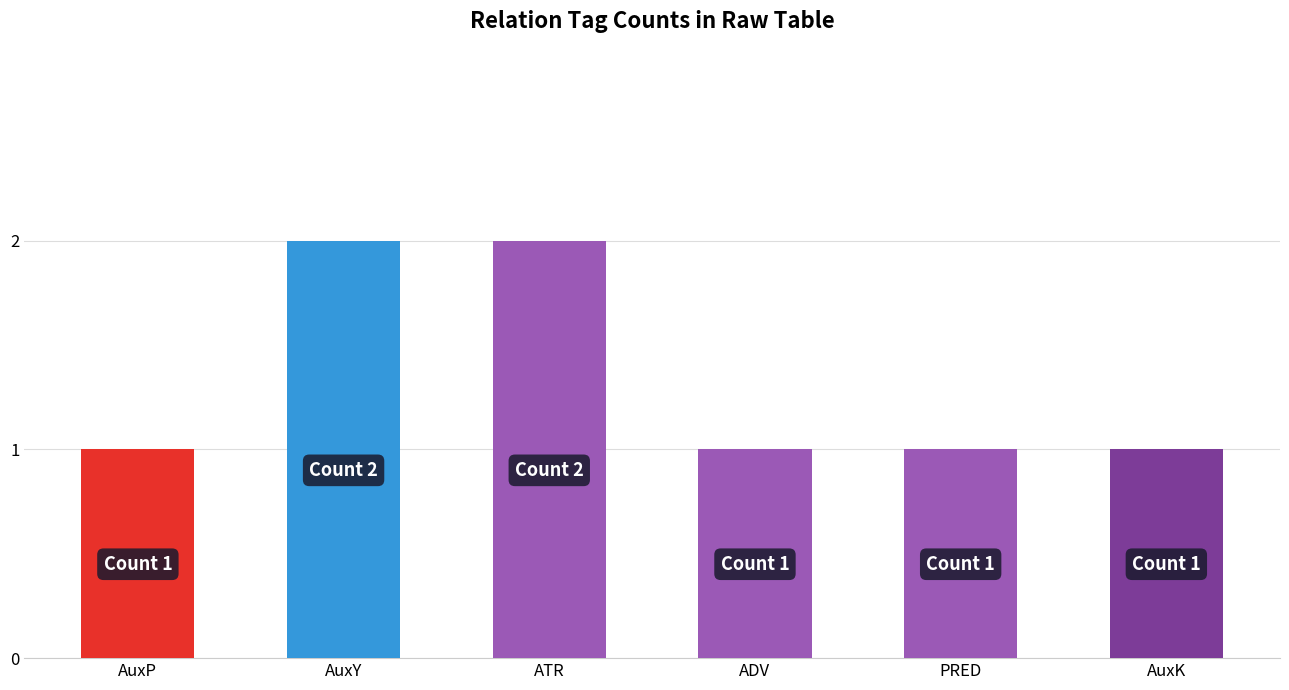

How many values are between 1 and 2?

6